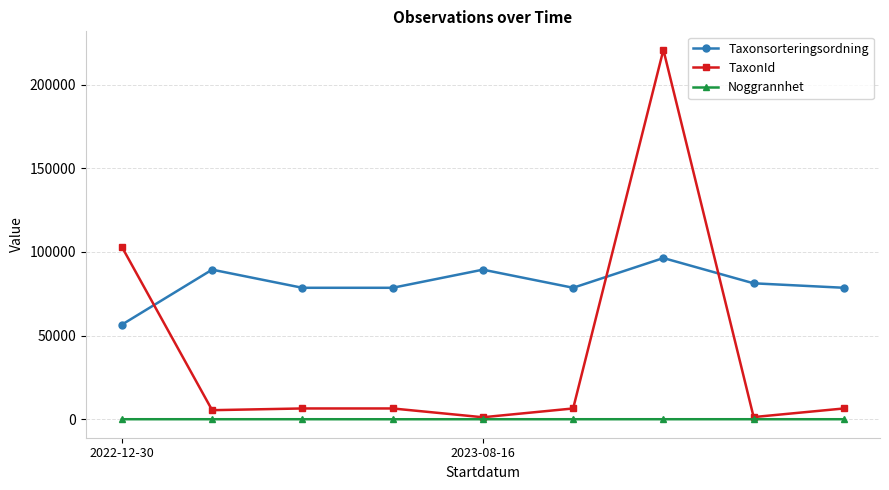

What is the difference between the second highest and second lowest values in the TaxonId series?

101709